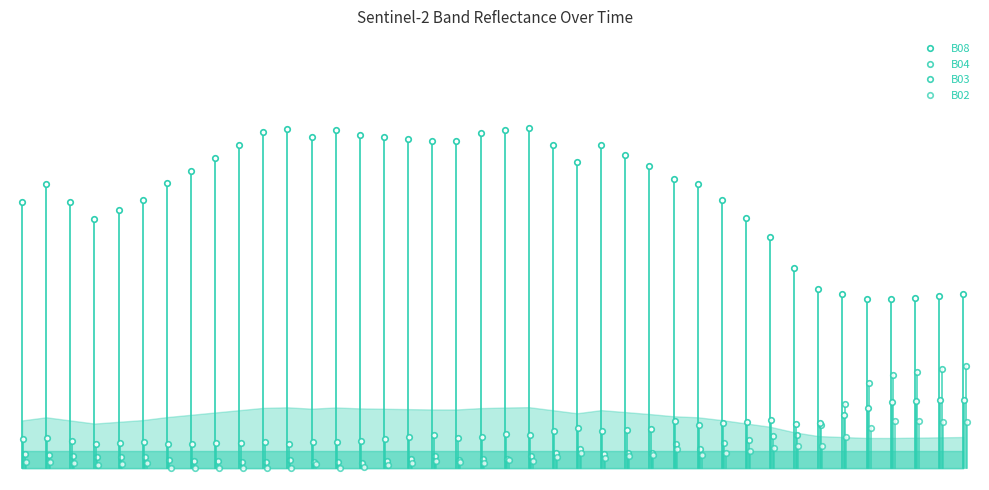

How many interior local valleys does the B04 series have?

6